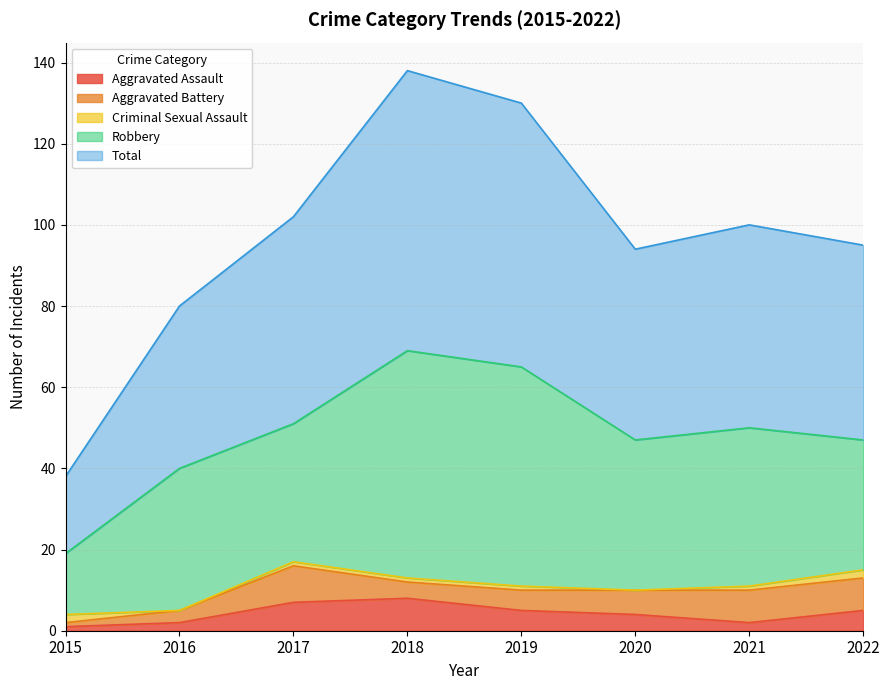

Where does the Robbery series first go above 37?

2018